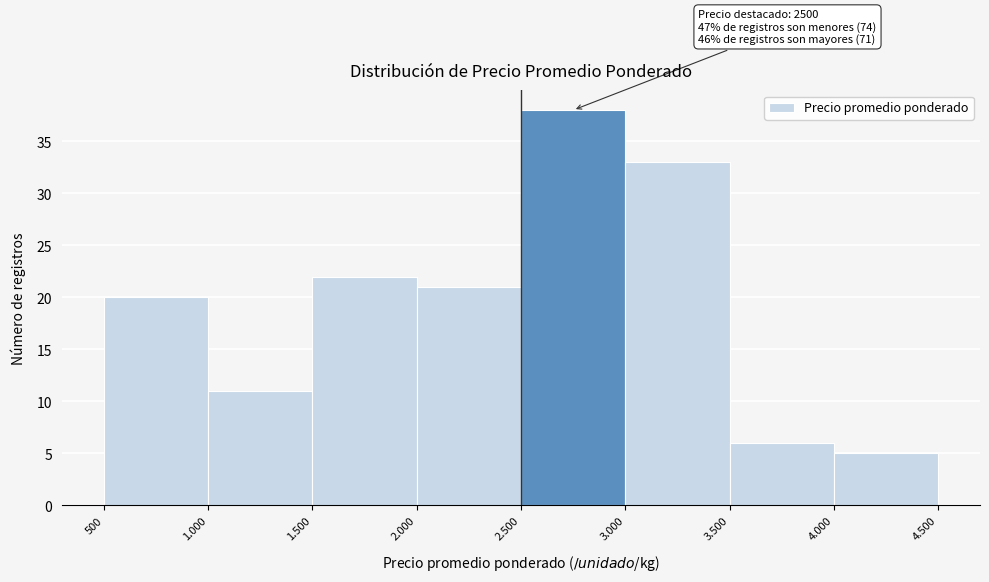

Reading left to right, list all the values displayed in this chart.

20	11	22	21	38	33	6	5